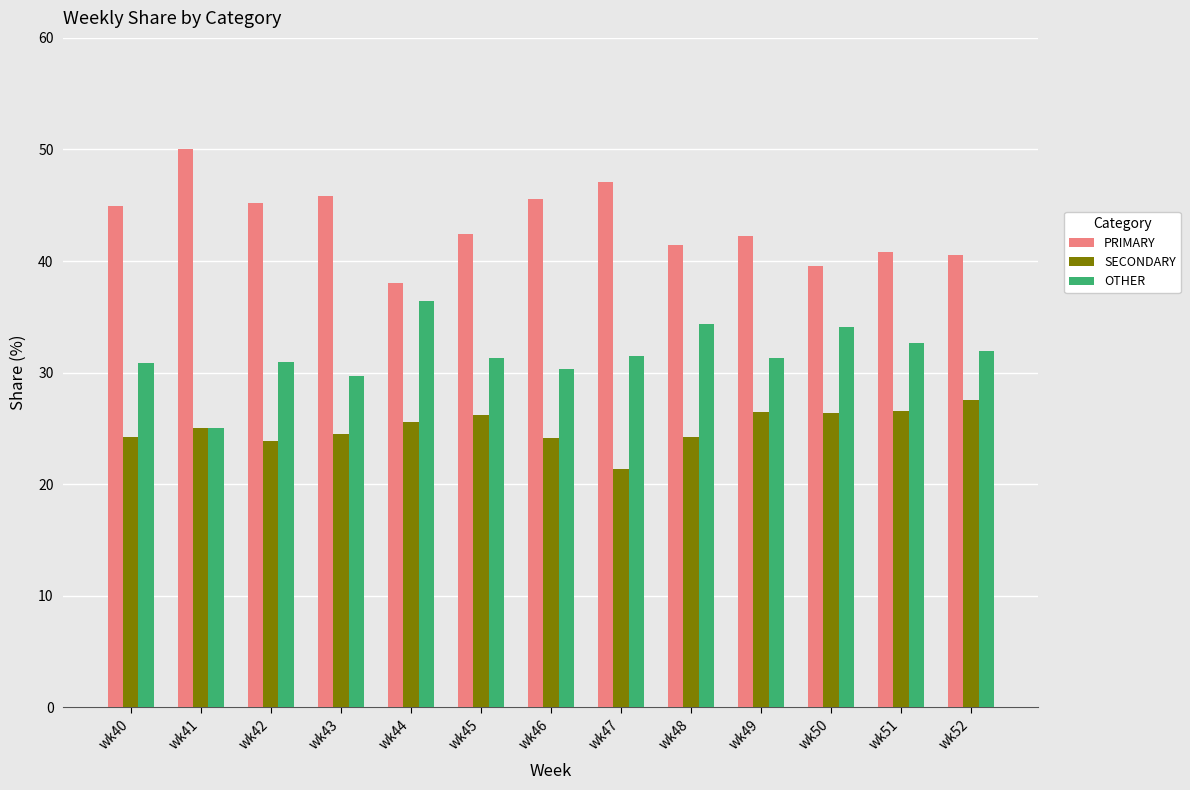

How many data points in PRIMARY are less than 42?

5